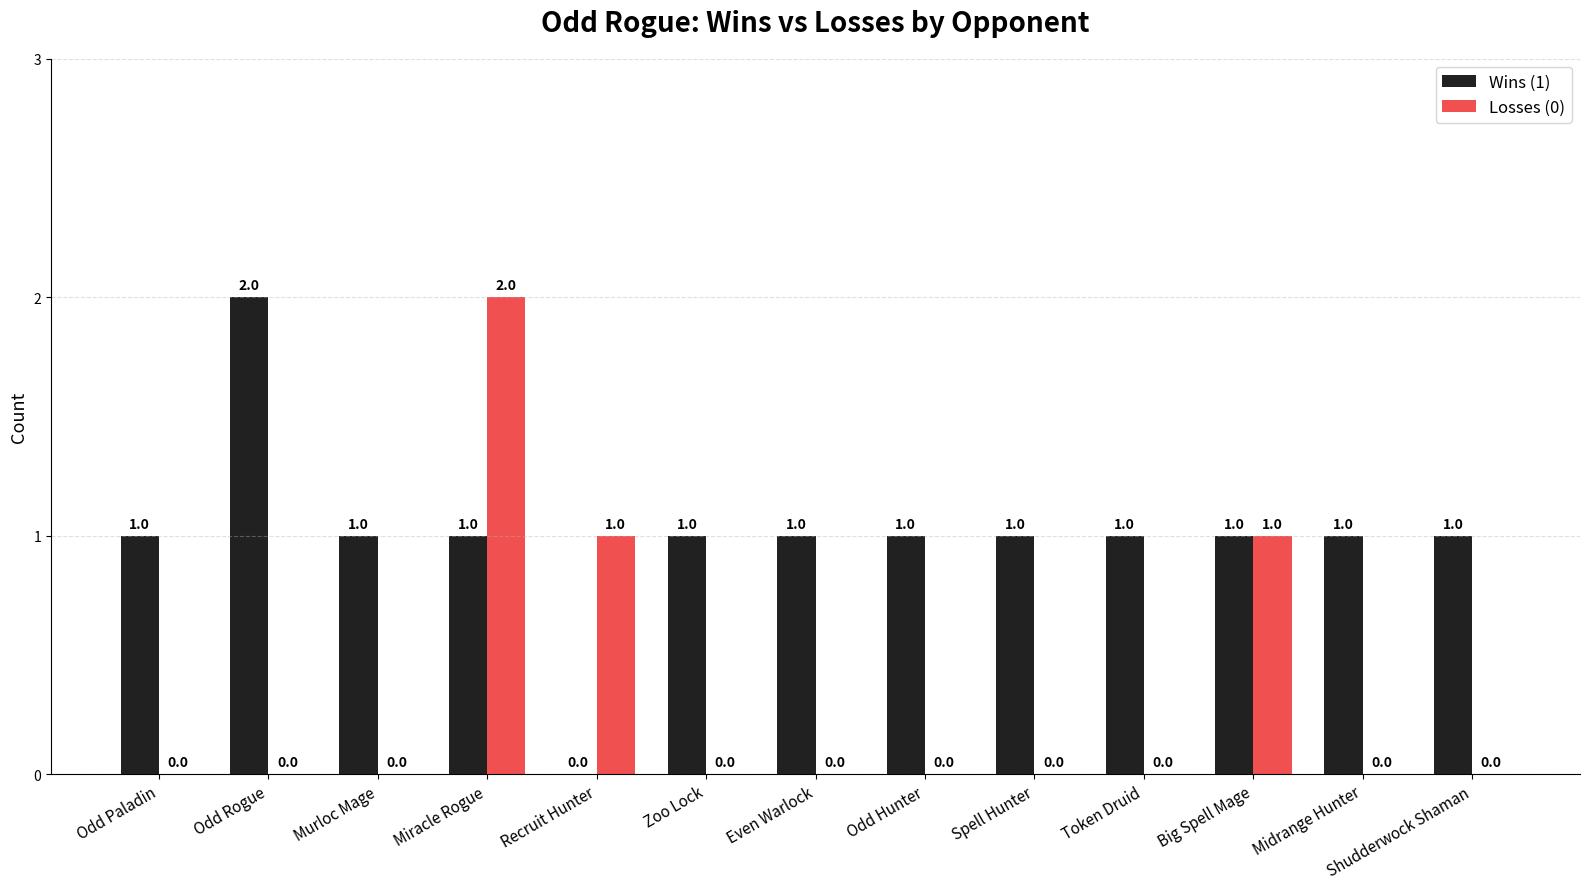

Reading right to left, extract all data points from this chart.

Wins (1): Shudderwock Shaman=1	Midrange Hunter=1	Big Spell Mage=1	Token Druid=1	Spell Hunter=1	Odd Hunter=1	Even Warlock=1	Zoo Lock=1	Recruit Hunter=0	Miracle Rogue=1	Murloc Mage=1	Odd Rogue=2	Odd Paladin=1
Losses (0): Shudderwock Shaman=0	Midrange Hunter=0	Big Spell Mage=1	Token Druid=0	Spell Hunter=0	Odd Hunter=0	Even Warlock=0	Zoo Lock=0	Recruit Hunter=1	Miracle Rogue=2	Murloc Mage=0	Odd Rogue=0	Odd Paladin=0